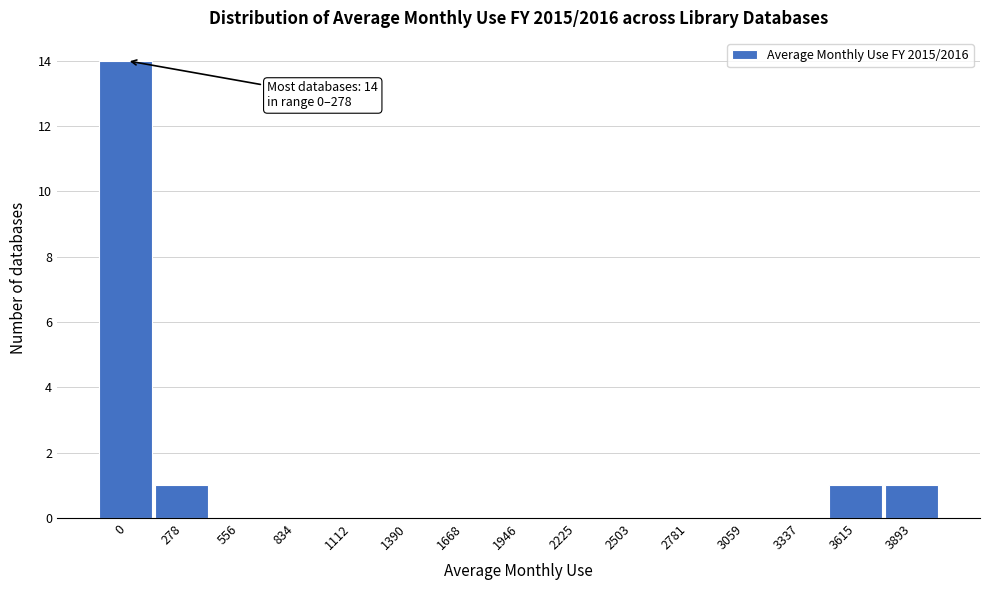

Reading right to left, list all the values displayed in this chart.

3893=1	3615=1	3337=0	3059=0	2781=0	2503=0	2225=0	1946=0	1668=0	1390=0	1112=0	834=0	556=0	278=1	0=14